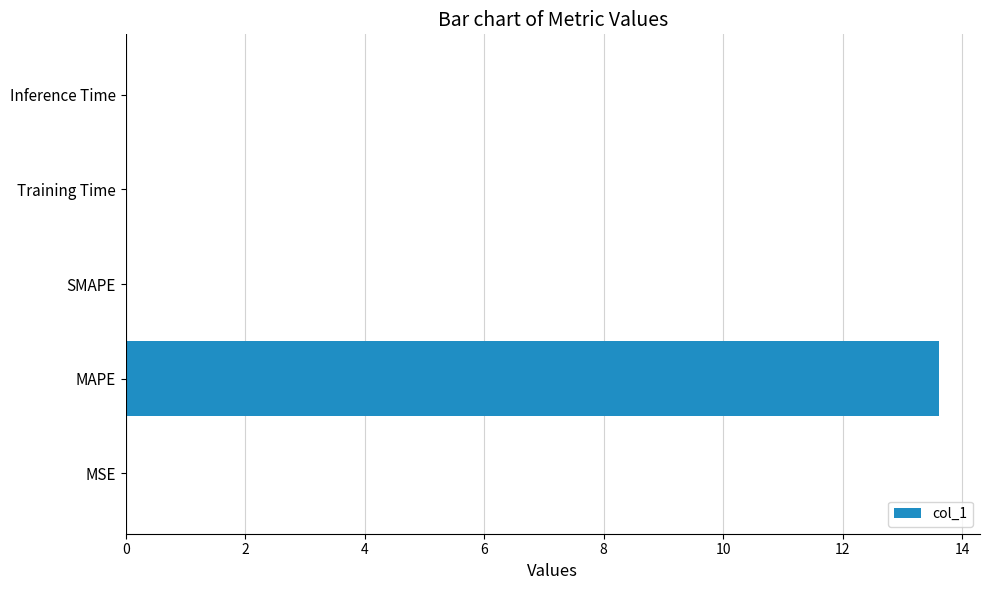

Is it true that the value at MSE is 0.0?

True